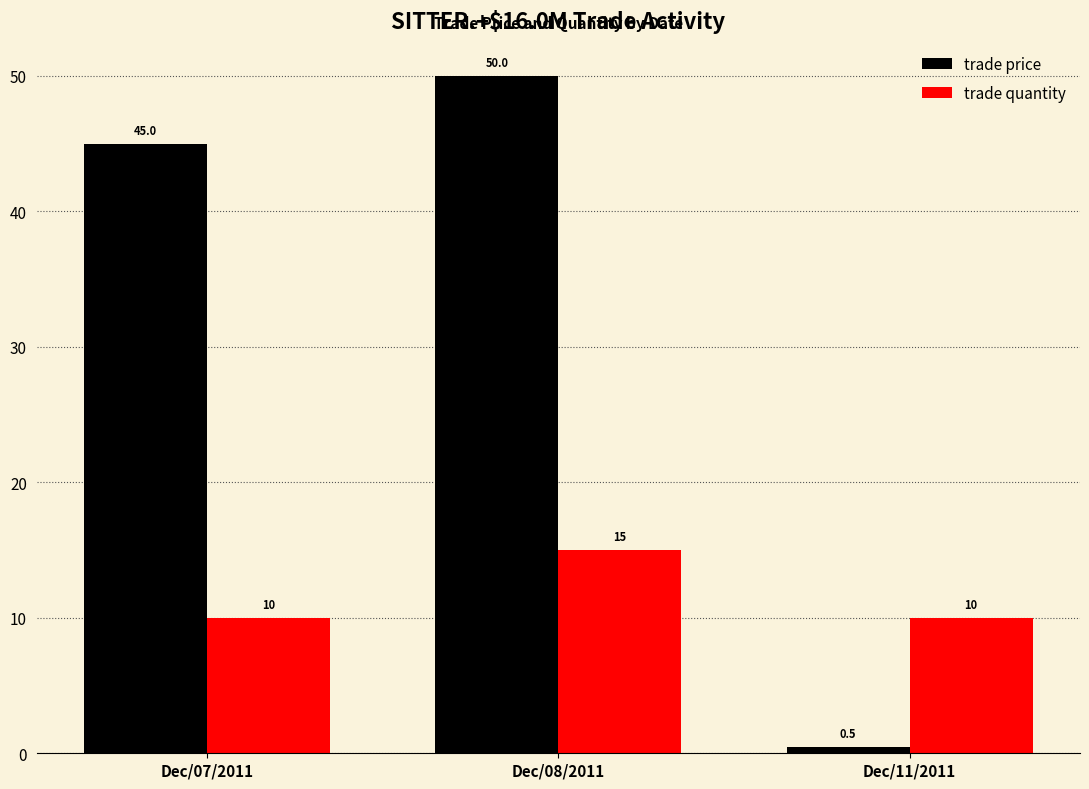

What is the sum of the trade quantity values at Dec/08/2011 and Dec/11/2011?

25.0